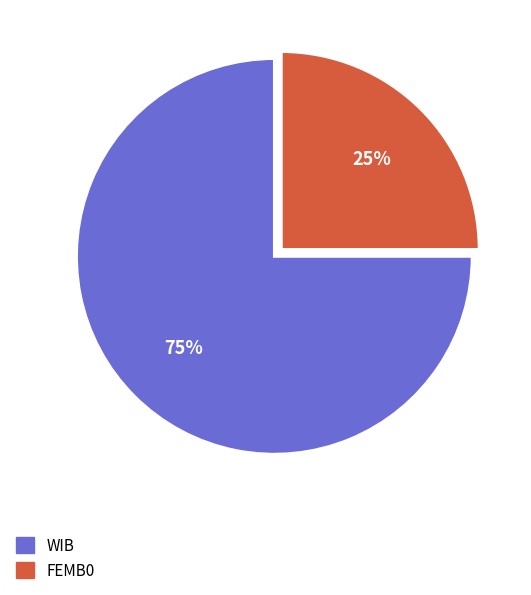

Approximately how many times larger is the value at WIB compared to FEMB0?

3.0